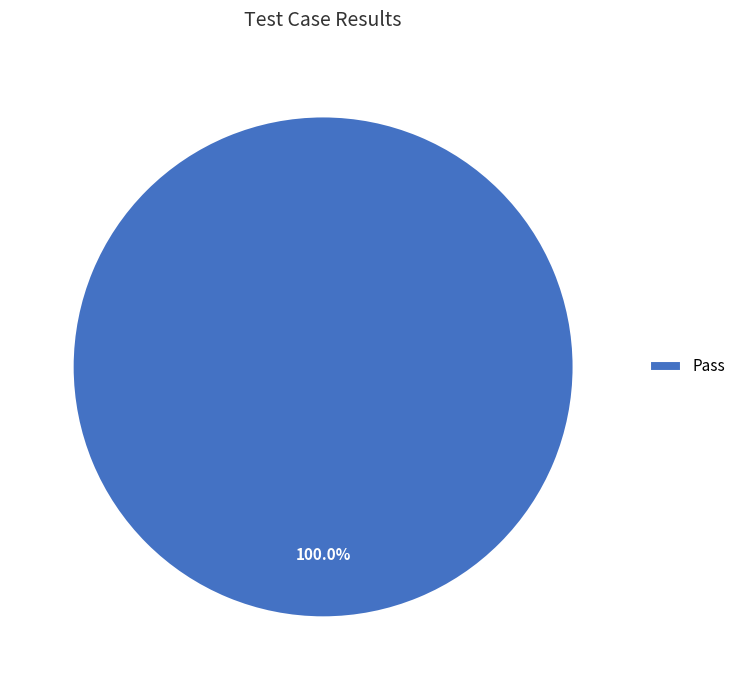

To the nearest percent, what portion does Pass represent?

100%